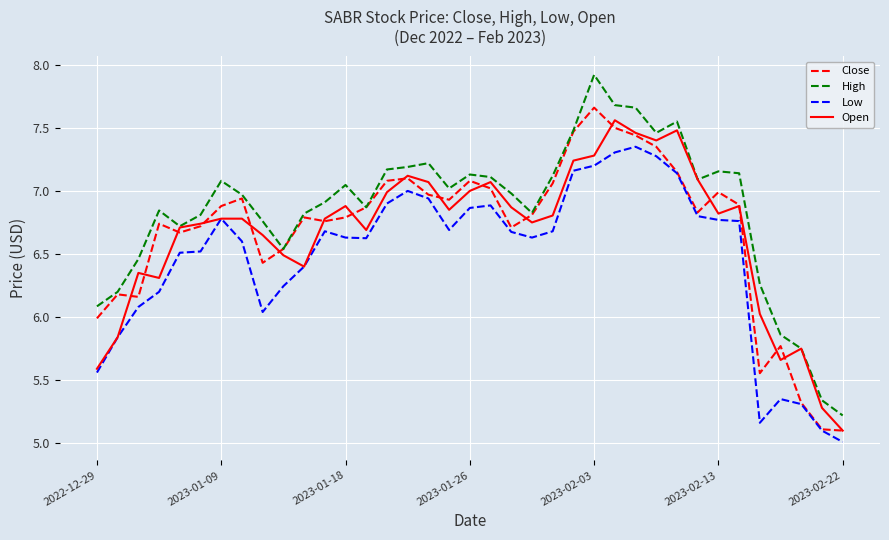

True or false: High and Low cross at least once.

False